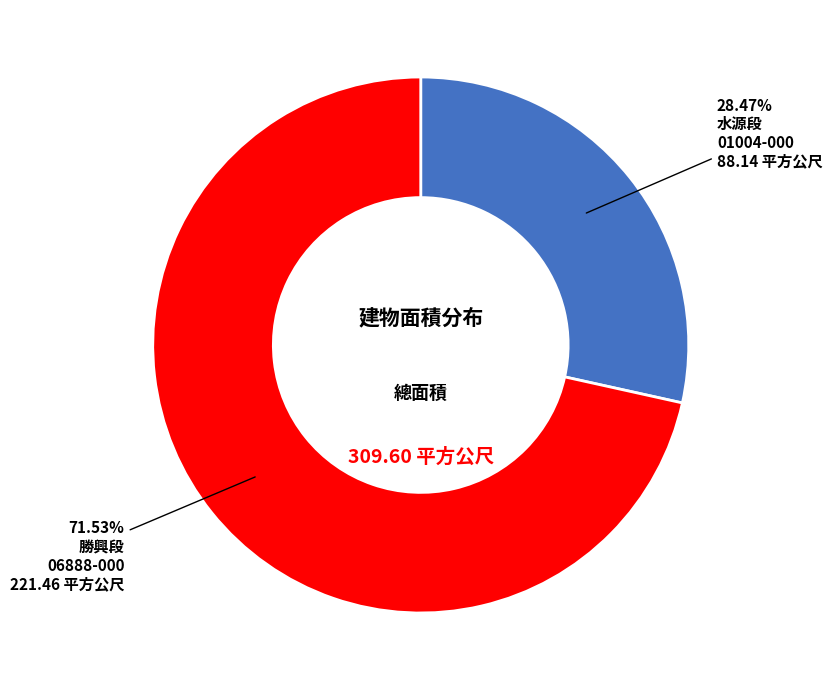

Is there any slice that represents more than half of the pie?

Yes